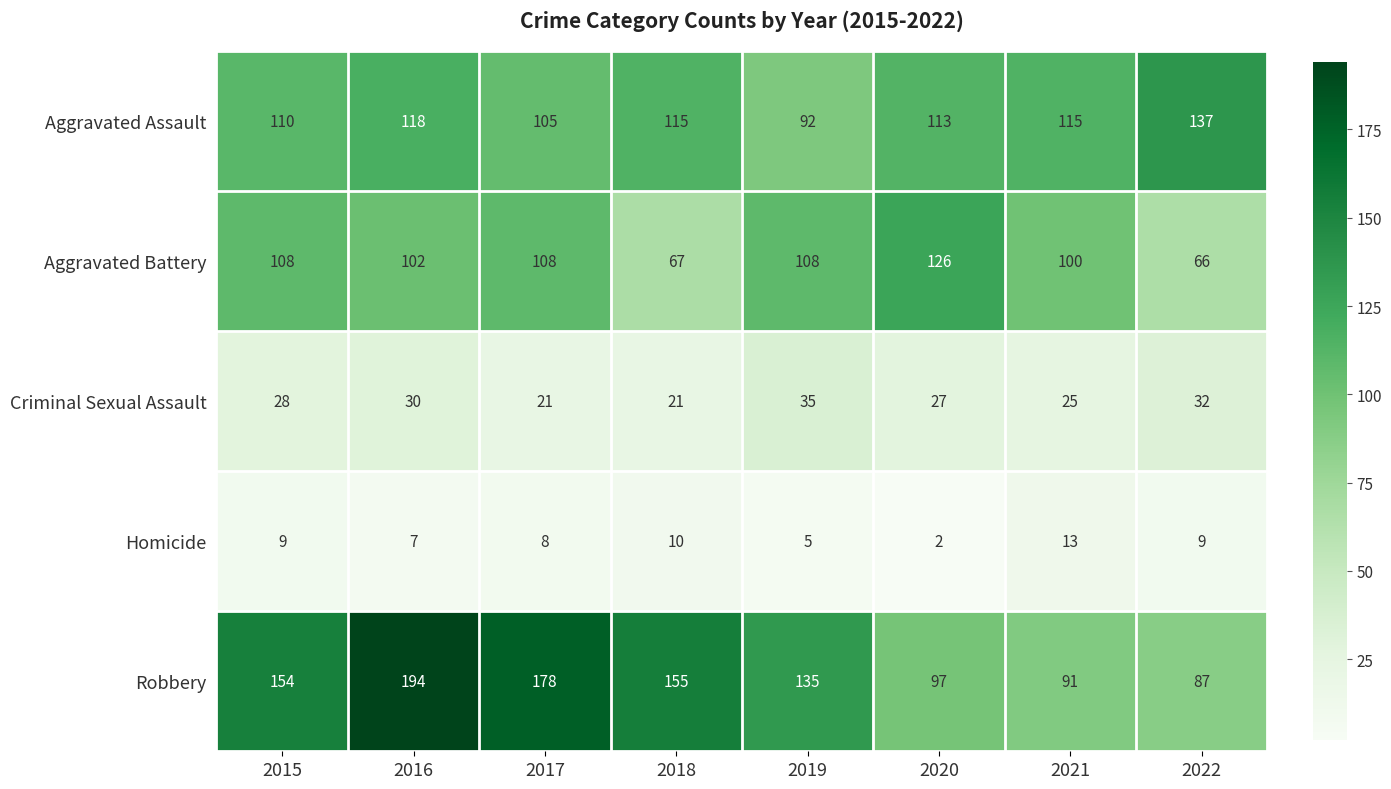

The Homicide series shows 1 at 2020. True or false?

False